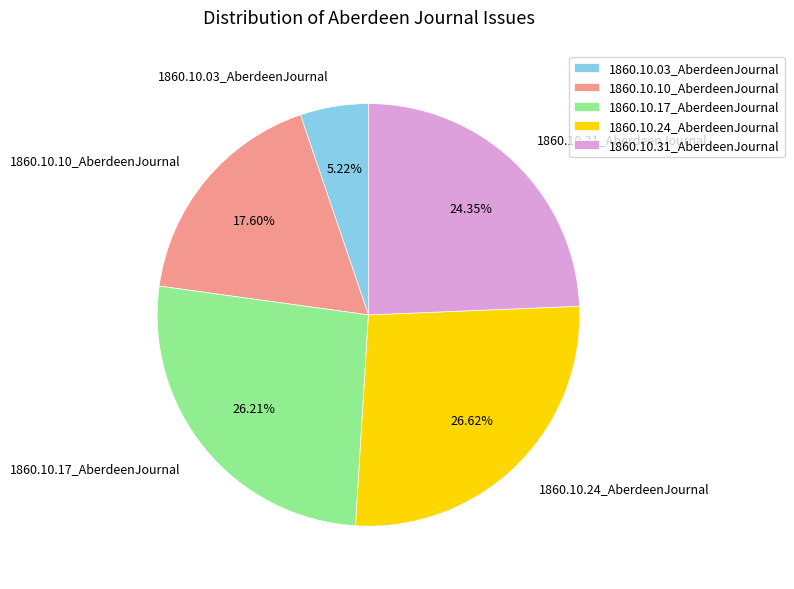

To the nearest percent, what is the average slice percentage?

20%